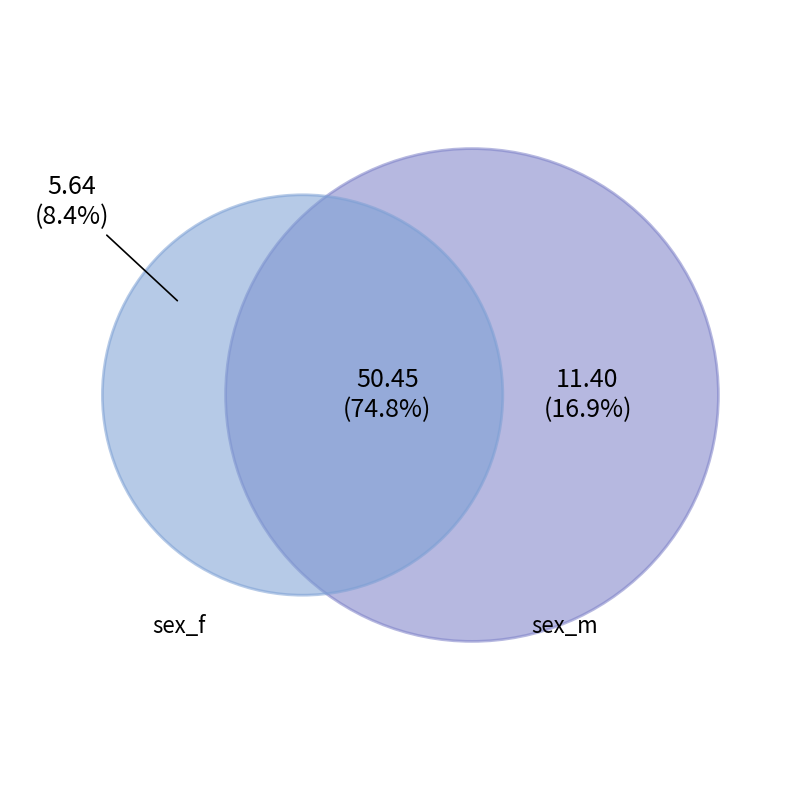

Does 4 account for over 50% of the chart?

No